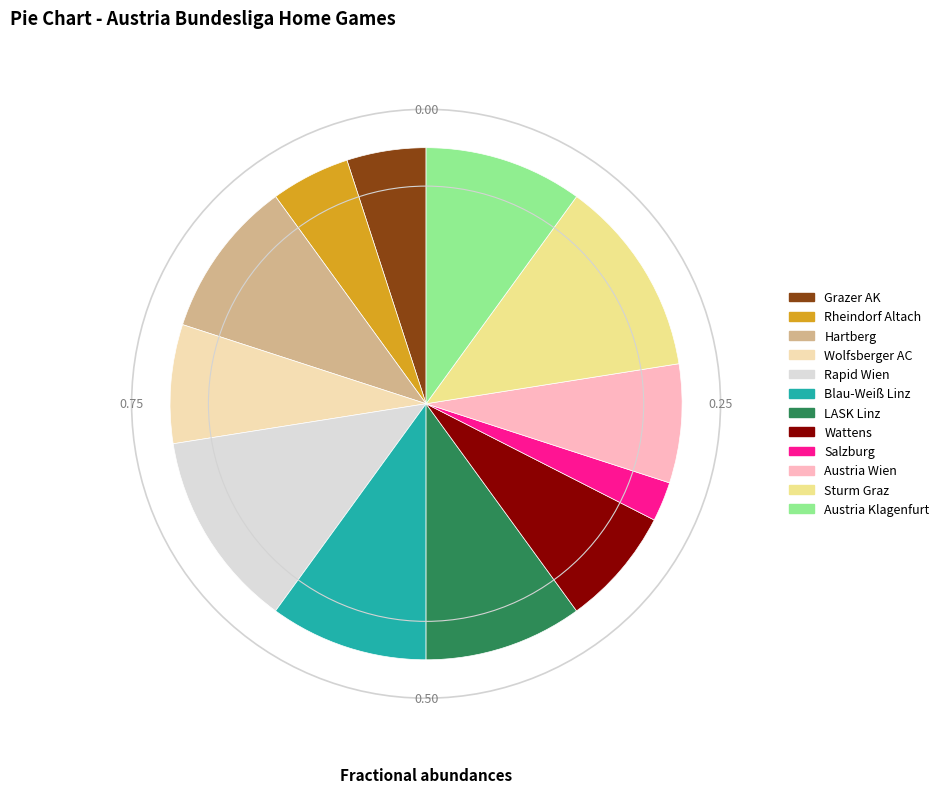

True or false: Austria Klagenfurt accounts for 10% of the total.

True